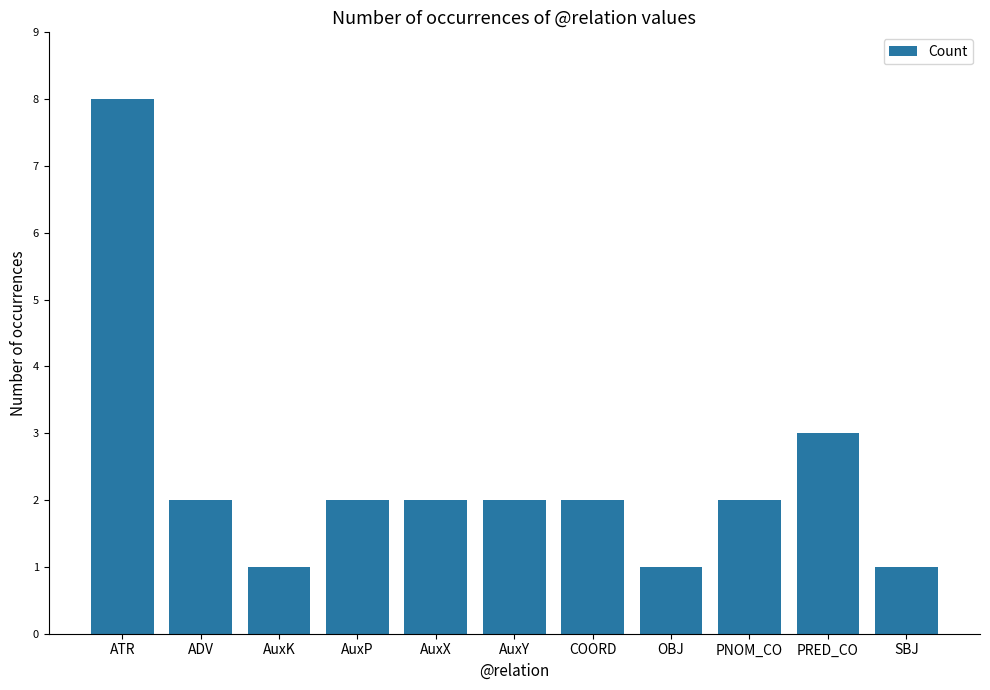

What is the difference between the maximum and minimum values?

7